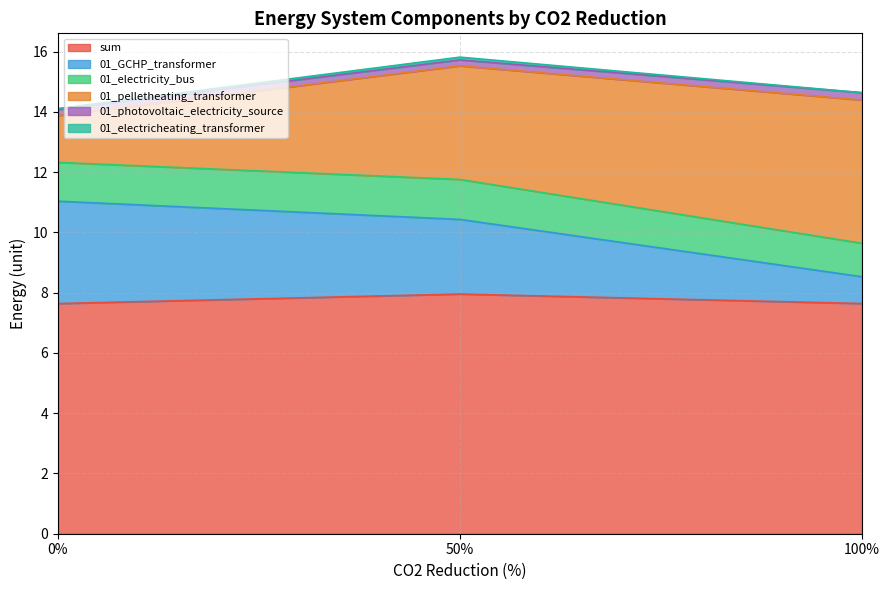

How many data points in 01_GCHP_transformer are above 2?

2